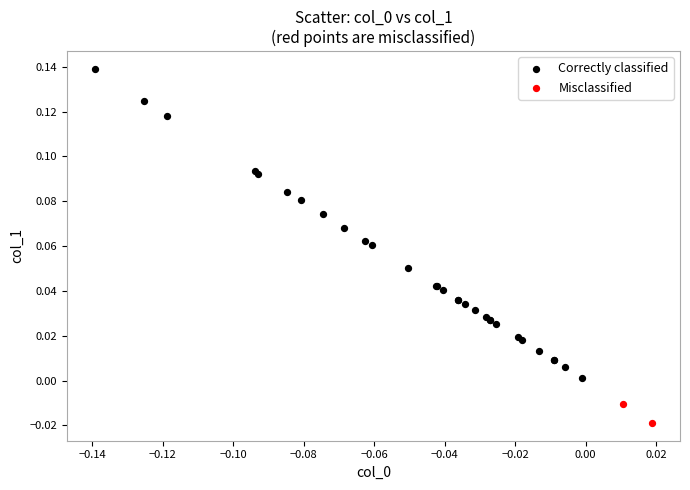

Which series has the largest Y range (max minus min)?

Correctly classified